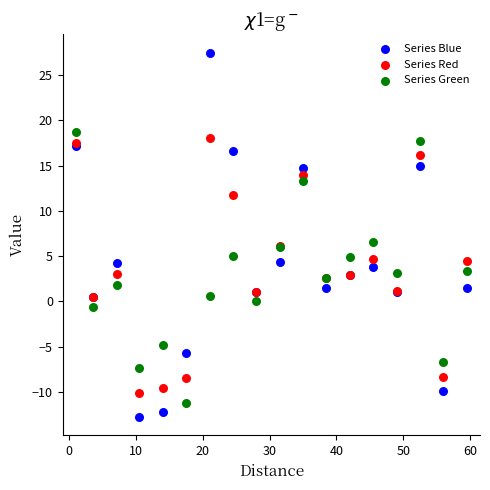

Which series has the largest Y range (max minus min)?

Series Blue